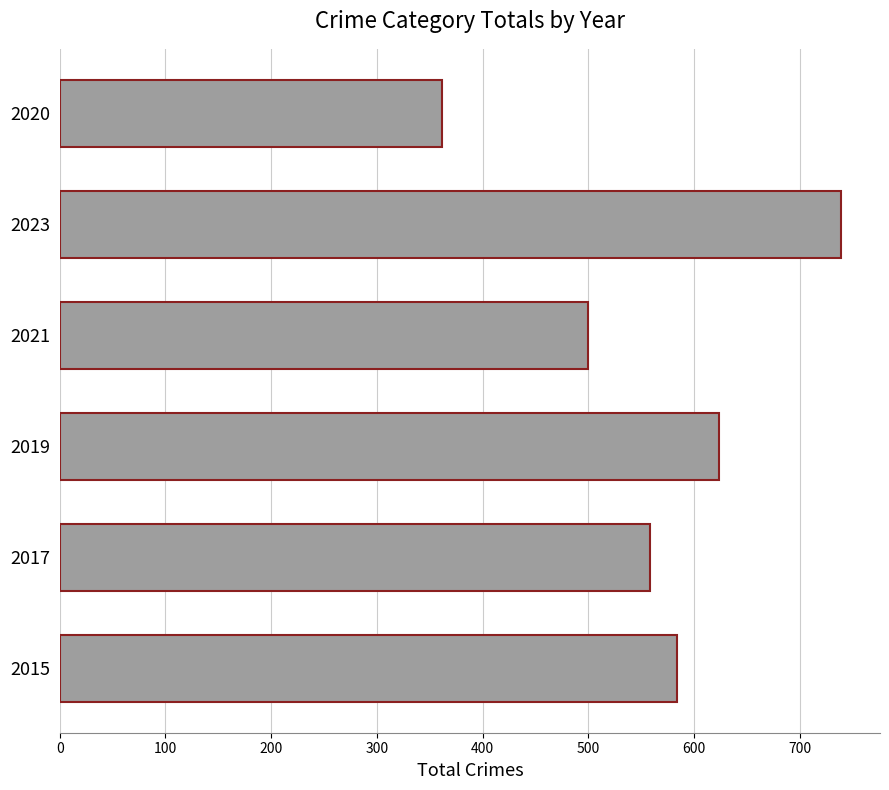

Reading bottom to top, extract all data points from this chart.

584	558	624	500	739	362